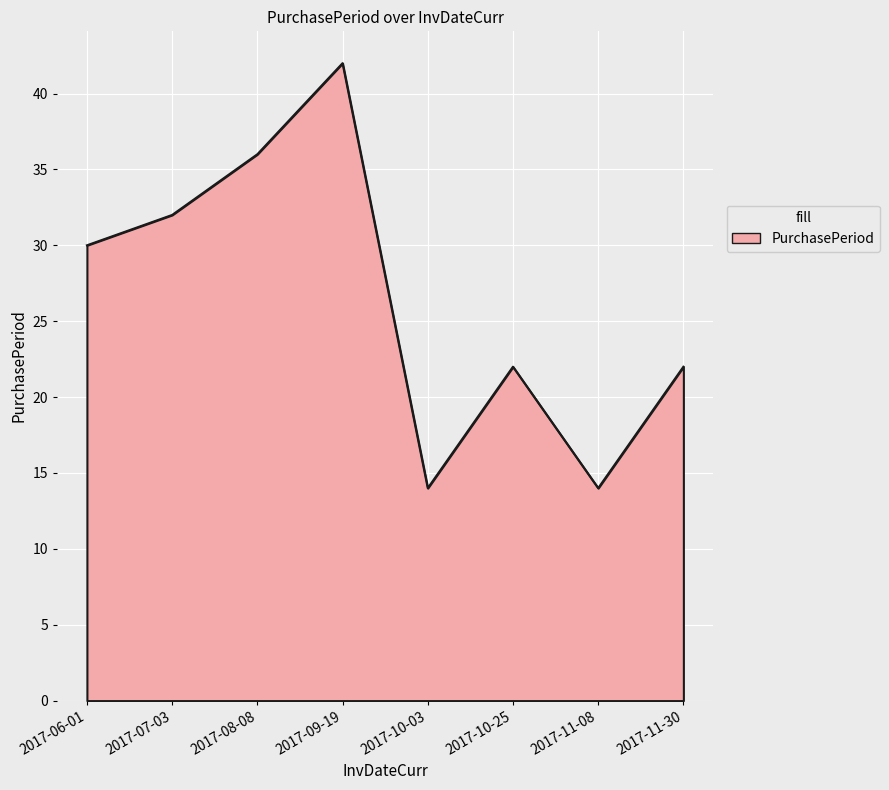

At which label is the value closest to 28?

2017-06-01